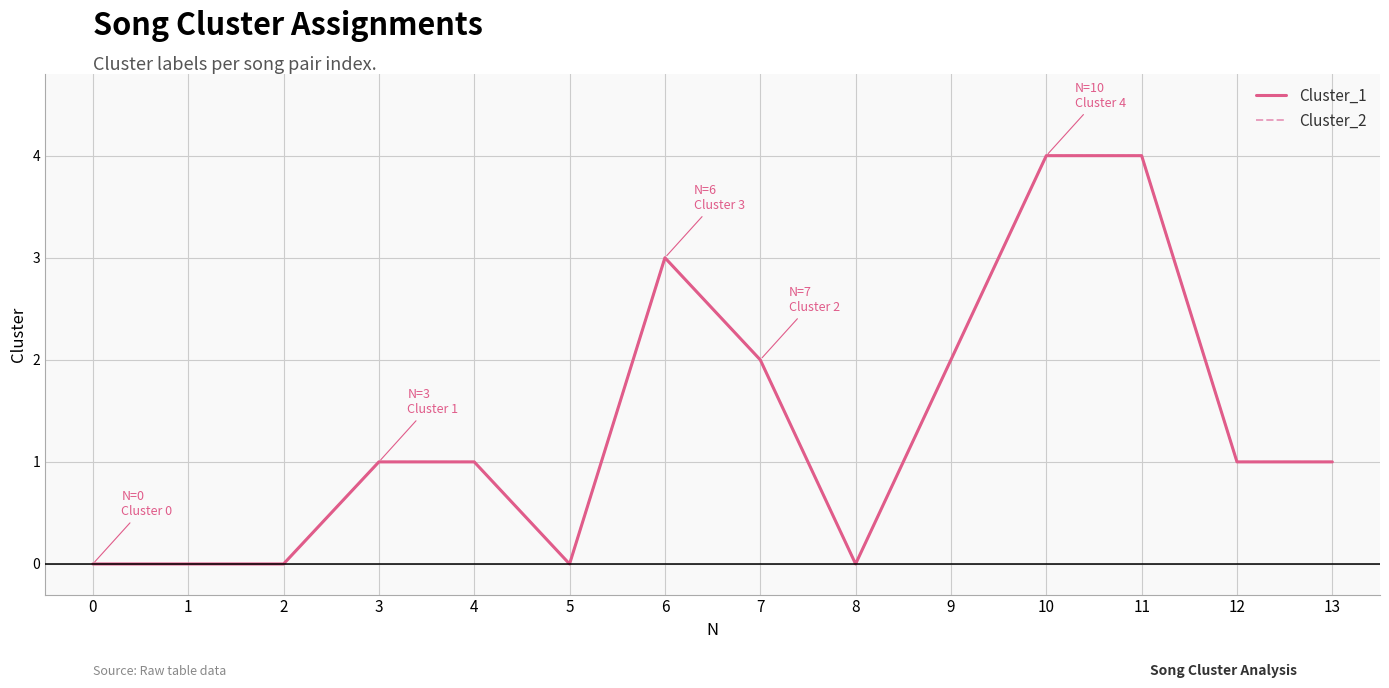

Rank the series at 8 from lowest to highest value.

Cluster_1, Cluster_2